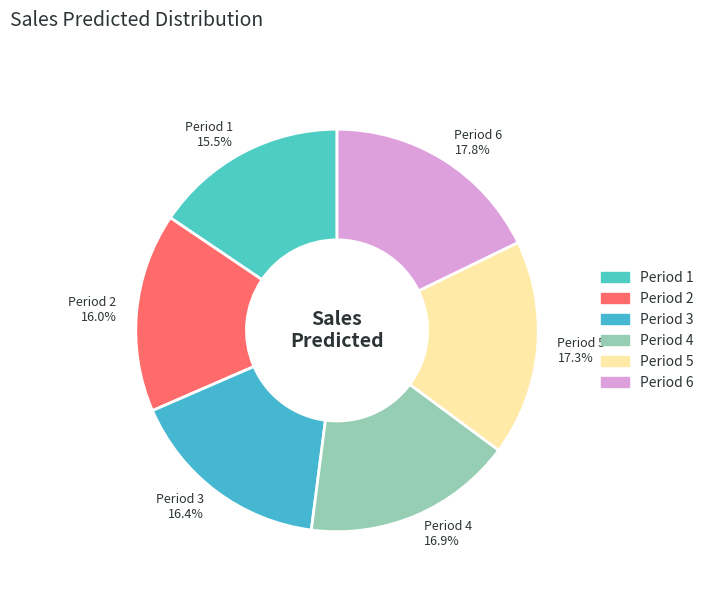

Is there any slice that represents more than half of the pie?

No